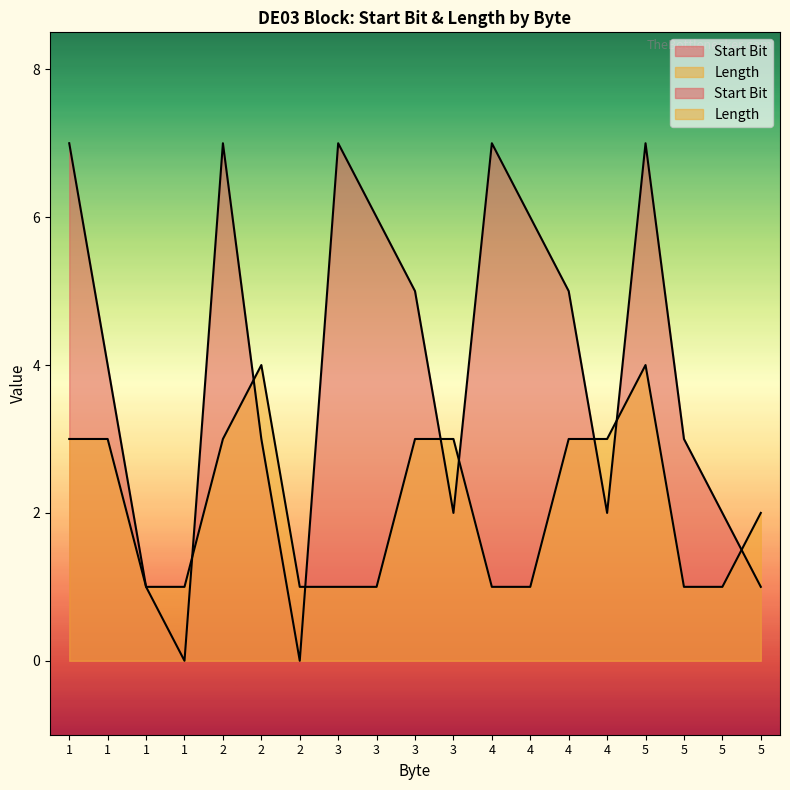

Is it true that Length equals 6 at 2?

False